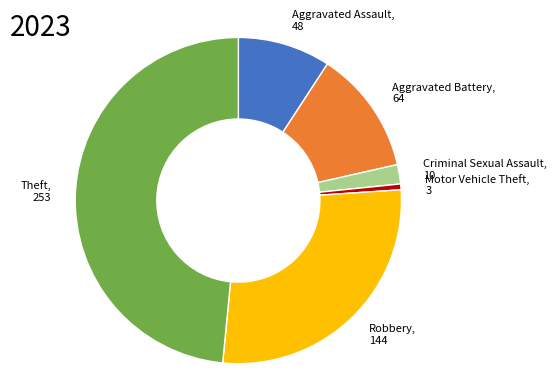

How many segments does this pie chart have?

6